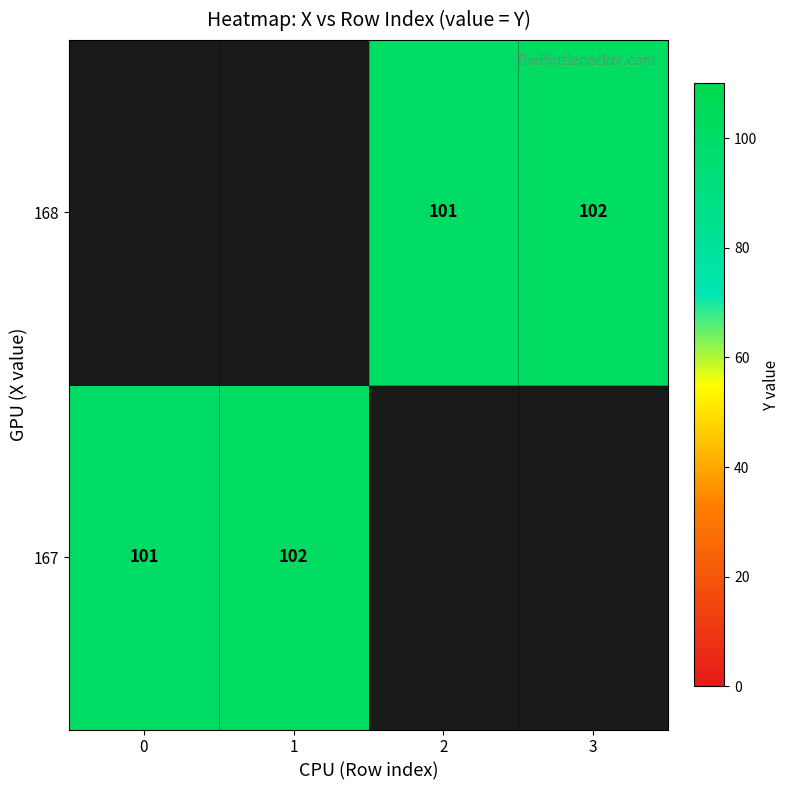

Is it true that 168 equals 101 at 2?

True